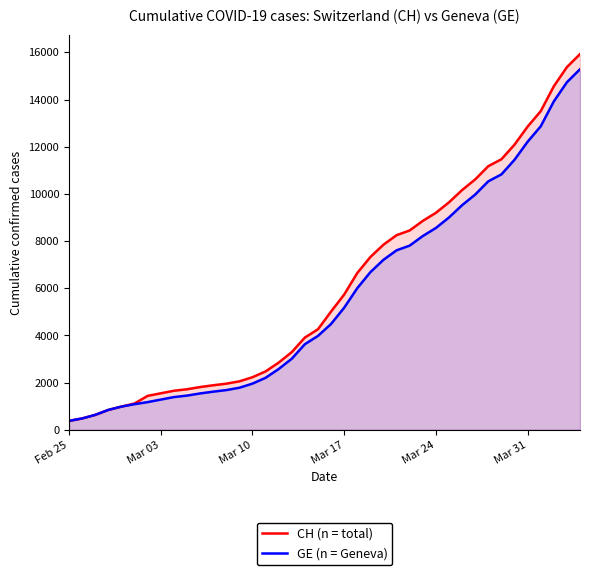

Reading left to right, extract all data points from this chart.

CH (n = total): 375	479	630	840	981	1113	1436	1544	1652	1715	1809	1885	1952	2051	2226	2472	2845	3291	3908	4259	5012	5731	6644	7323	7847	8249	8449	8855	9196	9642	10162	10613	11175	11467	12086	12852	13505	14561	15375	15926
GE (n = Geneva): 375	479	630	840	981	1083	1171	1278	1384	1447	1538	1614	1681	1780	1955	2201	2574	3010	3627	3978	4485	5174	6002	6681	7205	7607	7807	8213	8554	9000	9520	9971	10533	10825	11444	12210	12863	13919	14733	15284